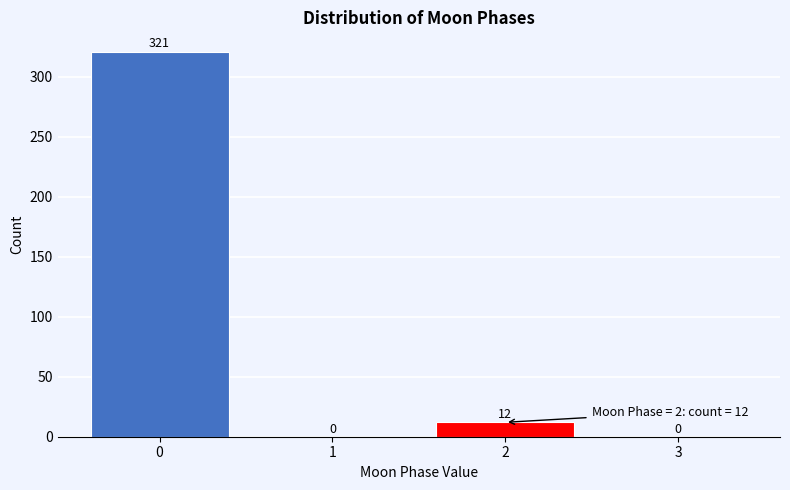

How tall is the bar that spans -0.5 to 0.5 on the x-axis?

321